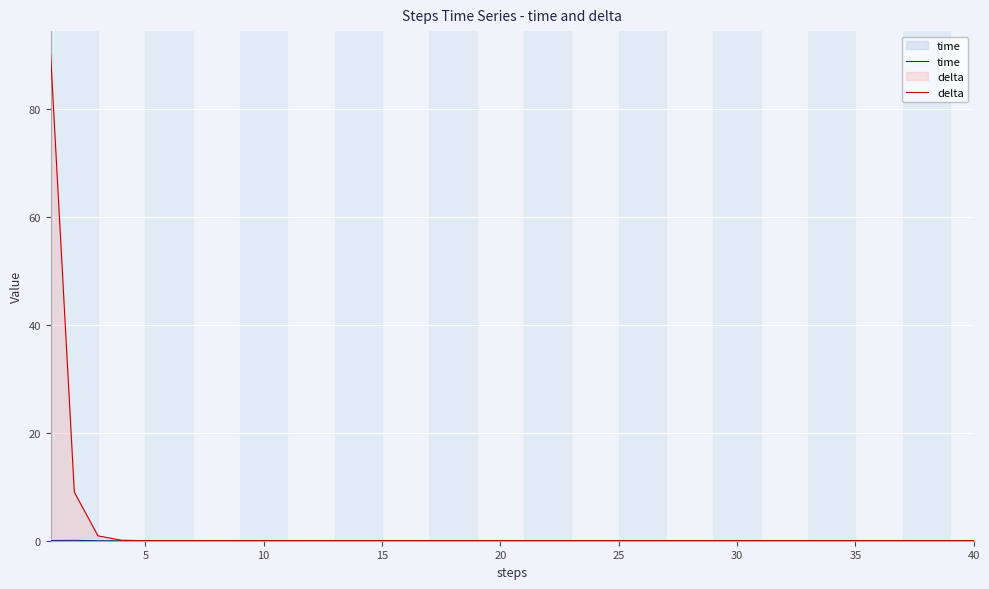

What is the difference between the maximum and second lowest values in the time series?

0.1